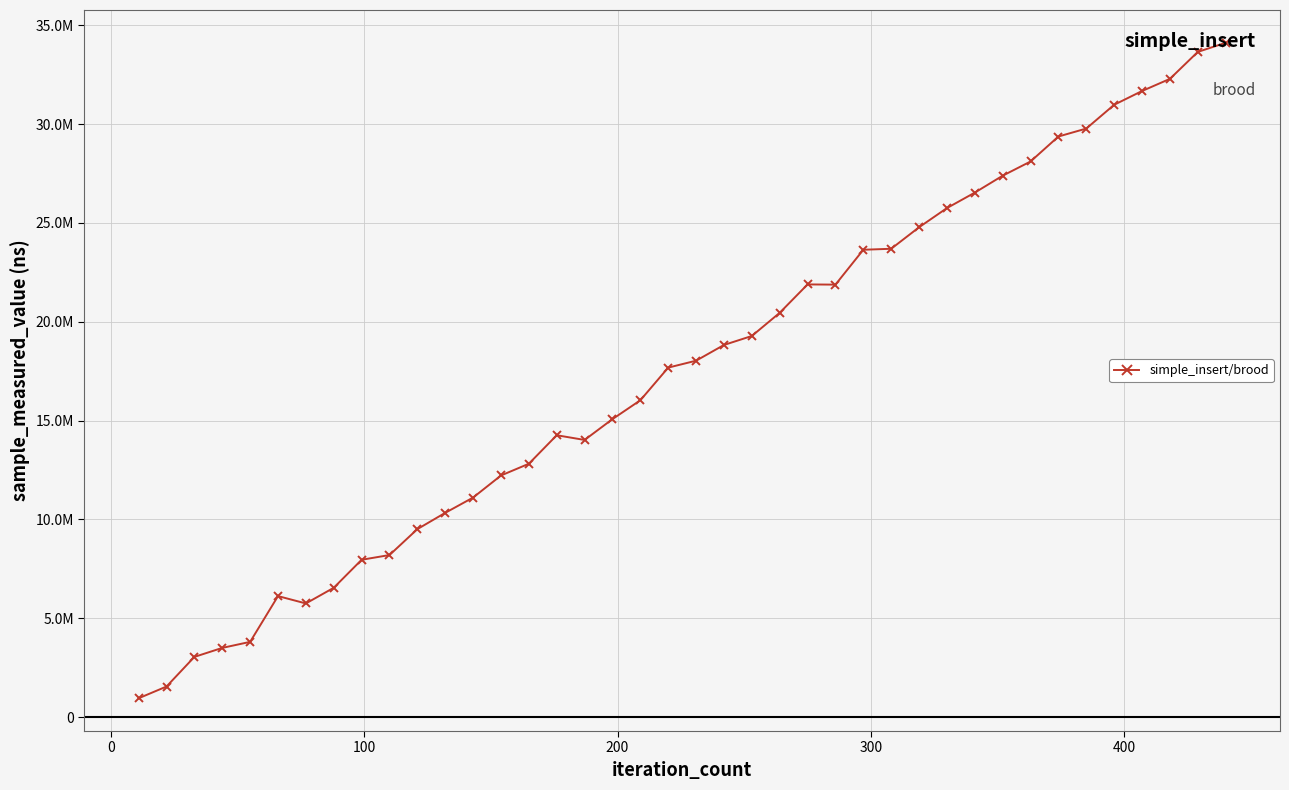

What is the difference between the second highest and second lowest values?

32101700